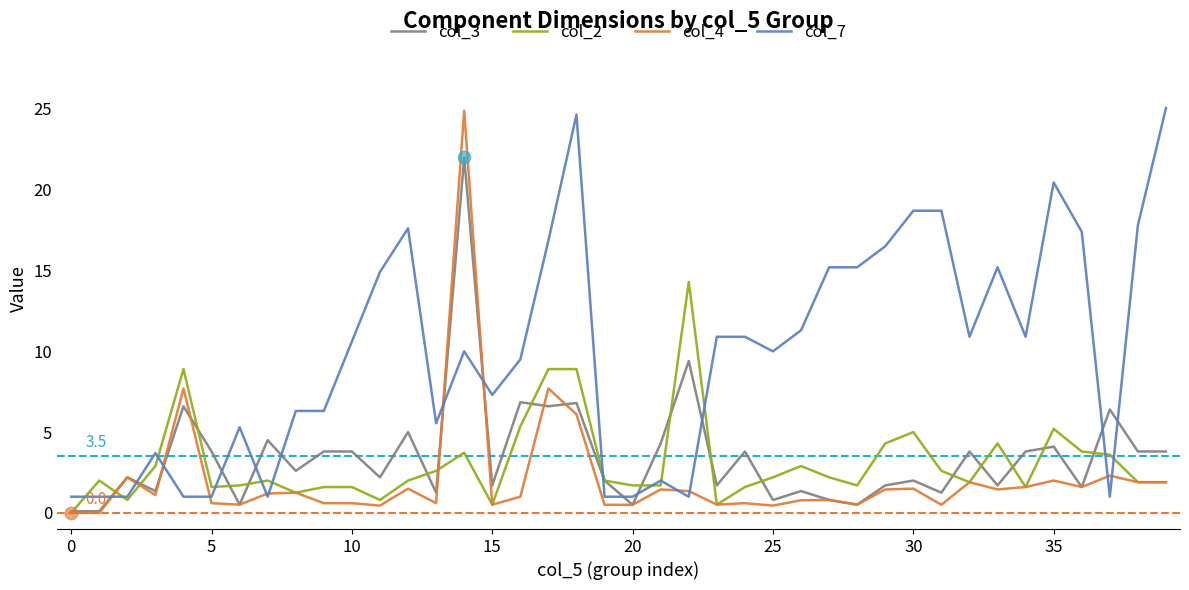

Which series has the largest total across all categories?

col_7